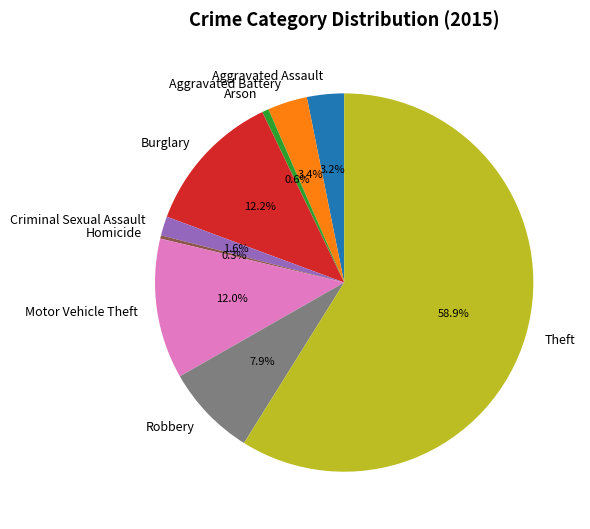

What percentage is NOT represented by Arson?

99.4%